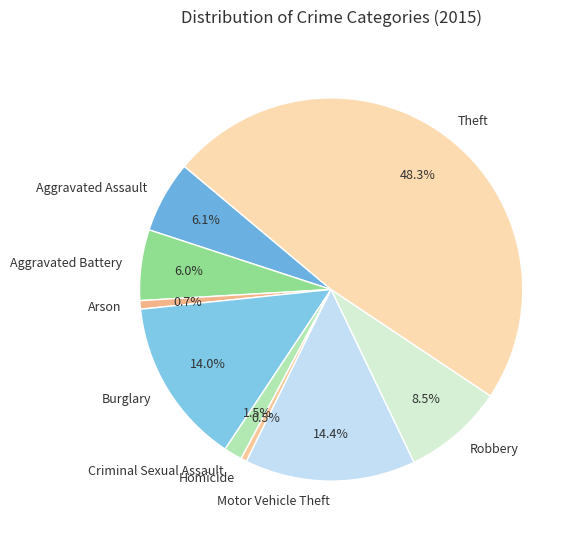

What is the total percentage of Aggravated Battery and Motor Vehicle Theft?

20.4%